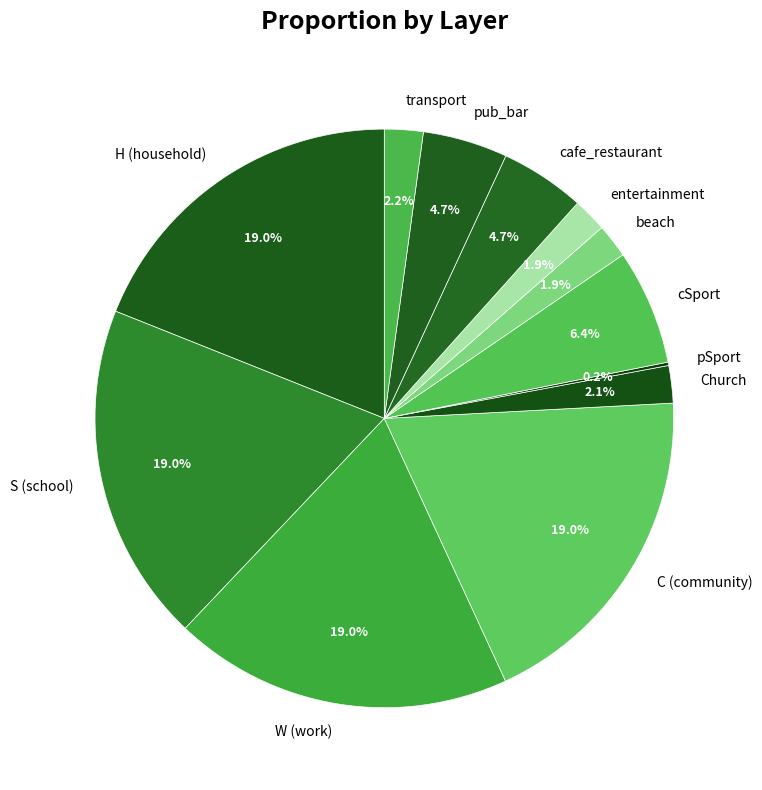

Does S (school) represent more than half of the total?

No